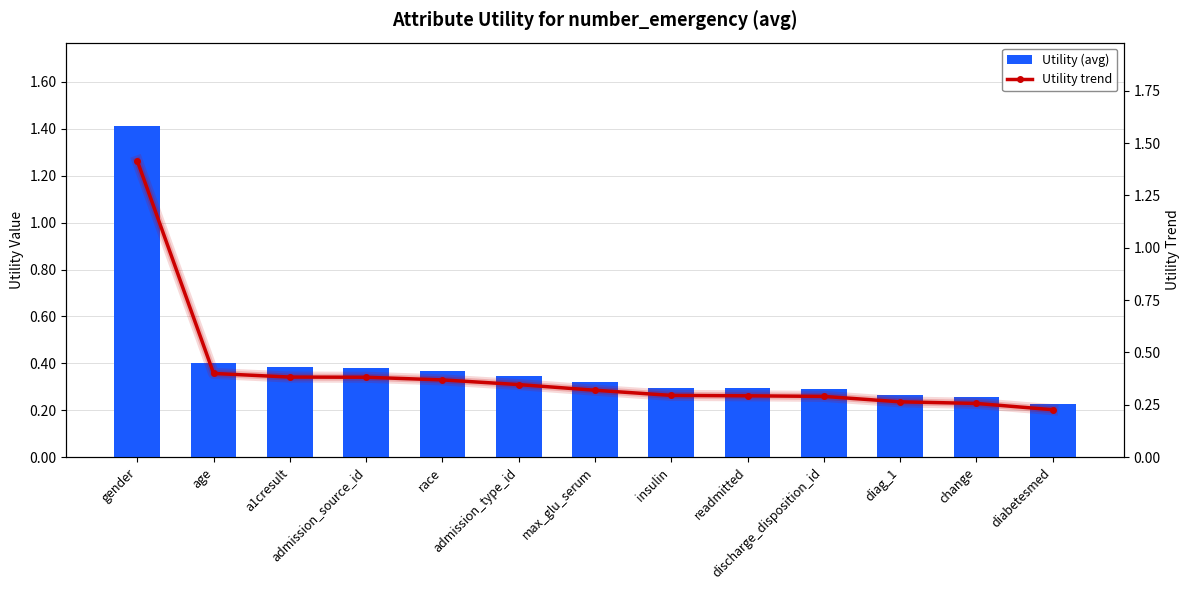

Which category has the lowest value in the Utility trend series?

diabetesmed